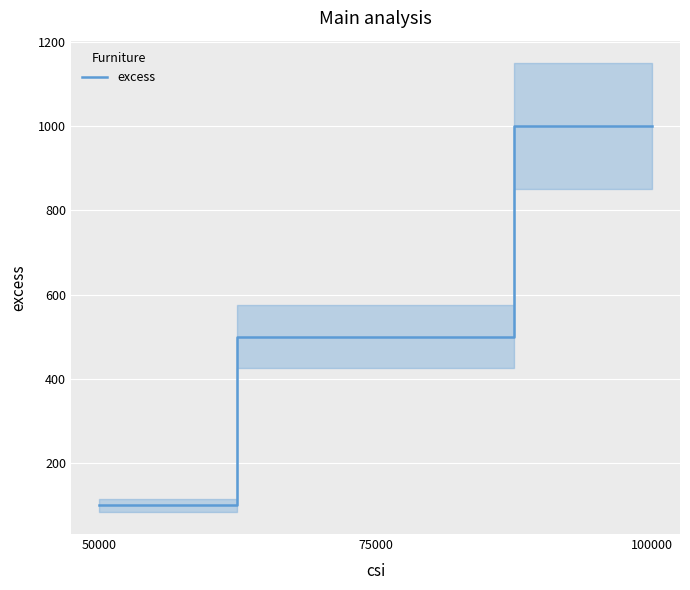

What is the approximate value at 100000?

1000